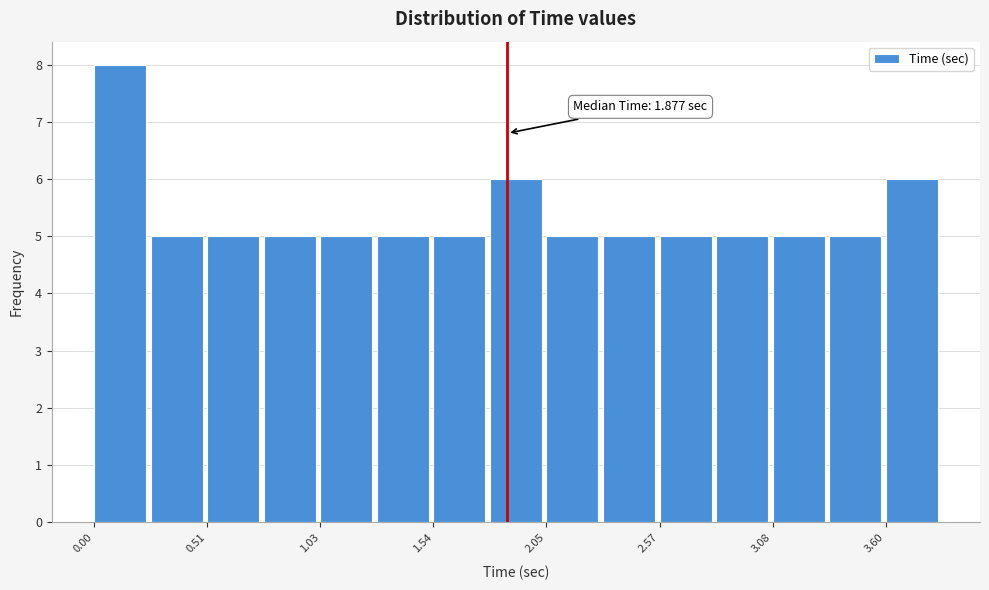

Read against the x-axis, roughly where is the centre of the tallest bar?

0.1